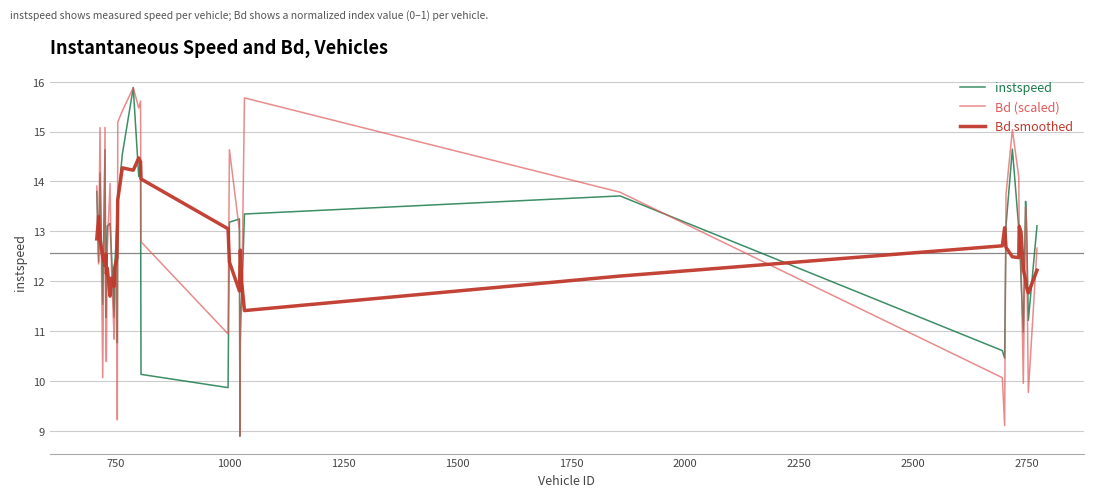

How many times do Bd (scaled) and Bd smoothed cross each other?

20